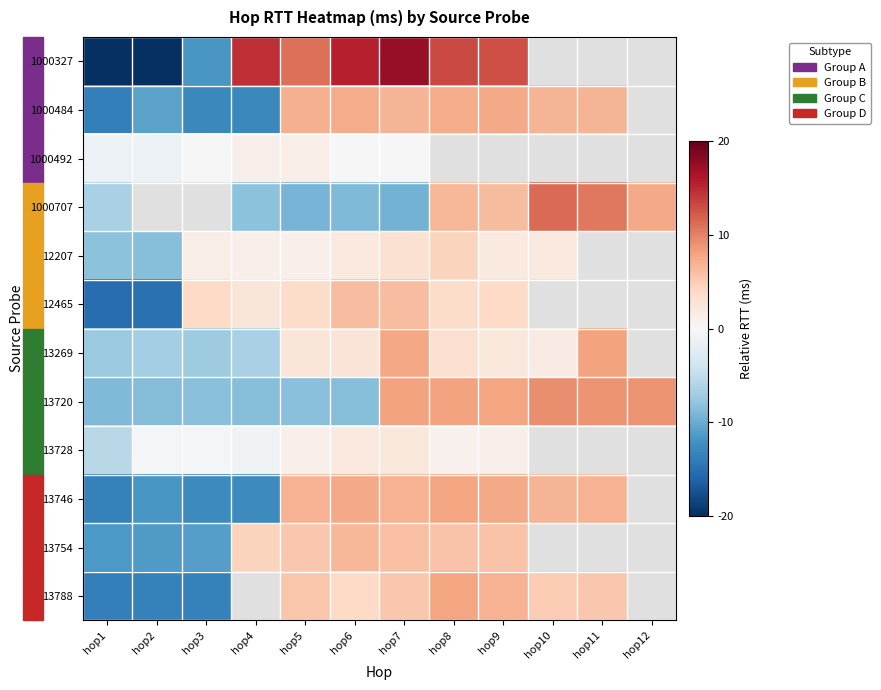

At how many categories does at least one series exceed -21?

12